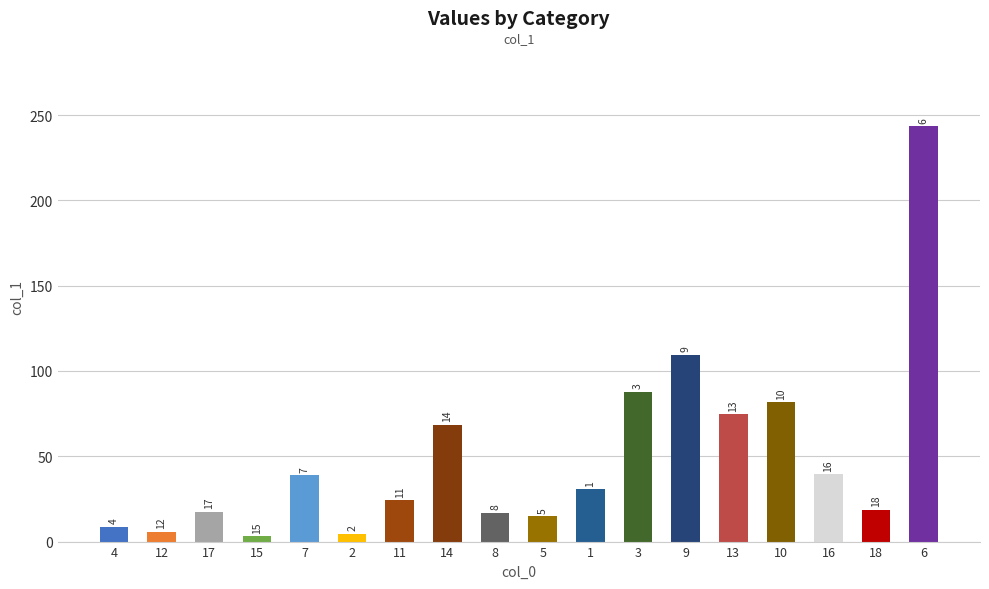

Reading left to right, transcribe all the data shown in this chart.

4=8.6	12=5.9	17=17.6	15=3.0	7=38.9	2=4.7	11=24.3	14=68.5	8=16.9	5=15.0	1=30.7	3=87.9	9=109.5	13=74.8	10=81.7	16=39.6	18=18.6	6=243.3